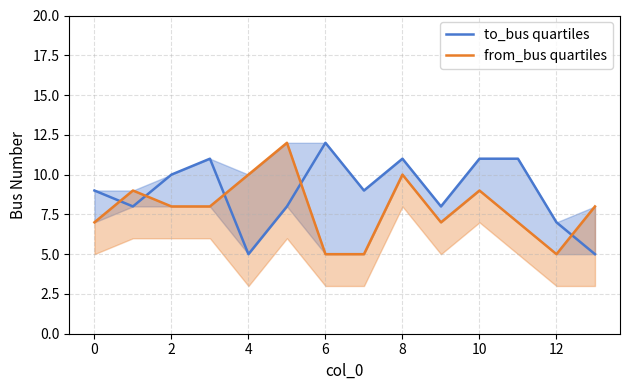

Is this an area chart (filled region under the line)?

No